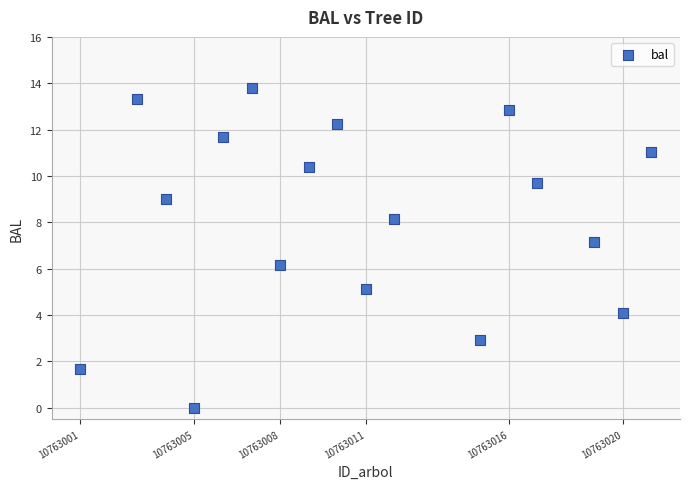

What is the range of Y values (max minus min)?

13.8